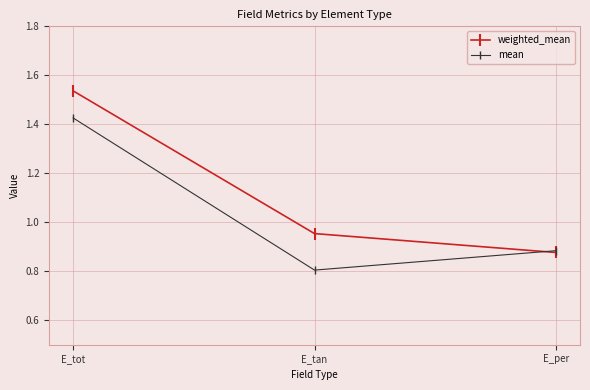

The weighted_mean series shows 0.4 at E_tan. True or false?

False